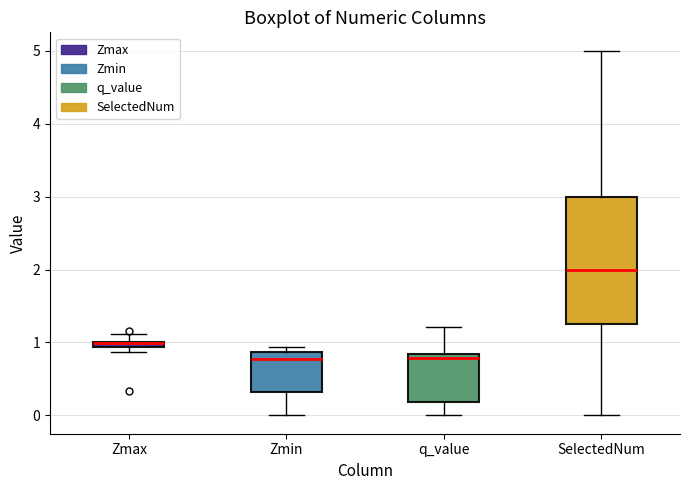

Which box is the tallest, from its lower edge to its upper edge?

SelectedNum